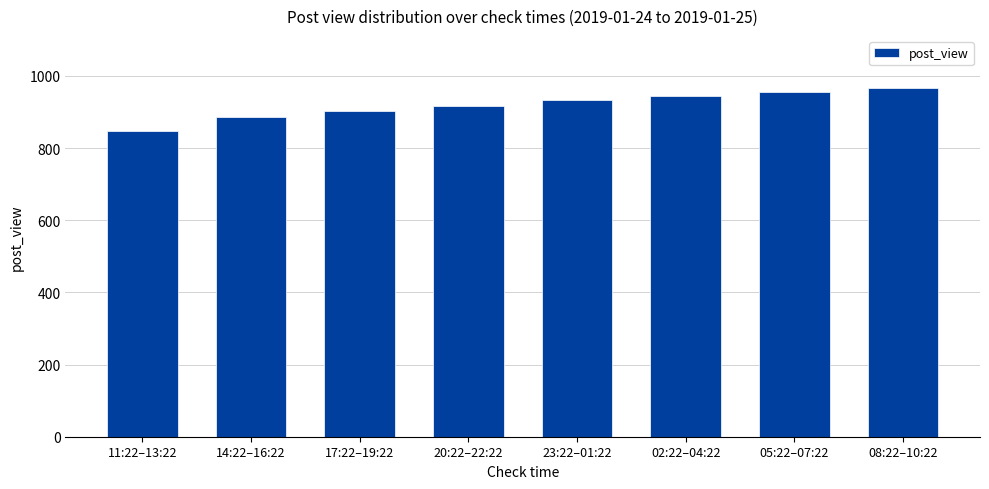

How many data points are less than 933?

4